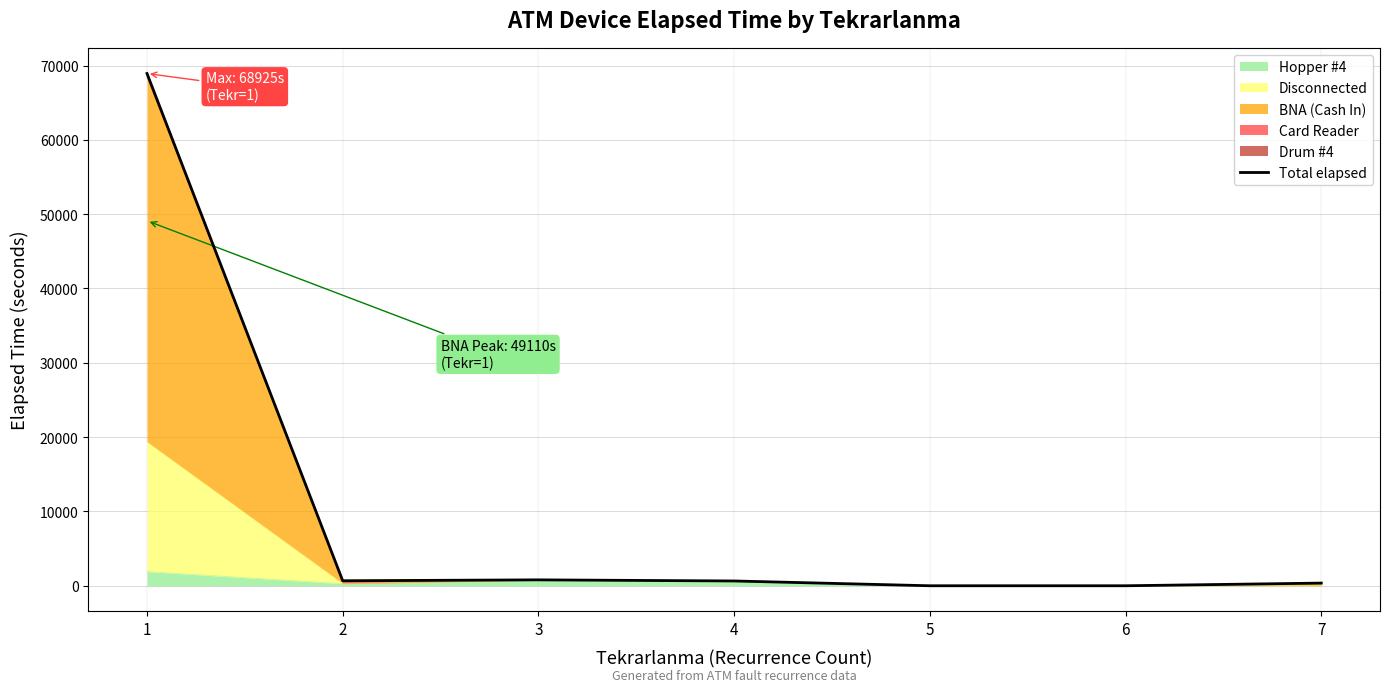

How many interior local peaks (higher than both neighbors) does the data have?

1